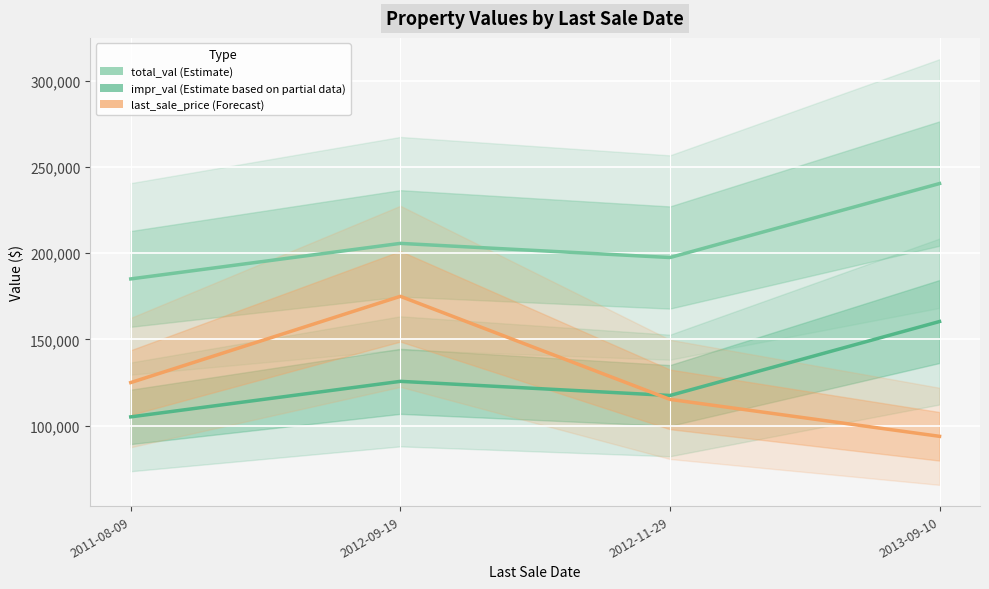

How many last_sale_price values are between 115250 and 175000?

3